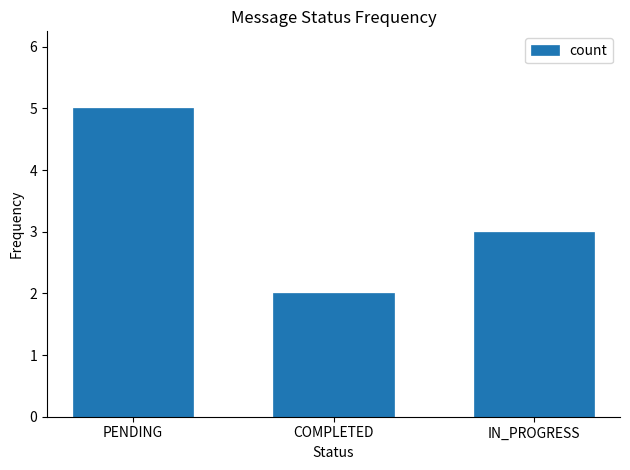

What position from the left is IN_PROGRESS?

3